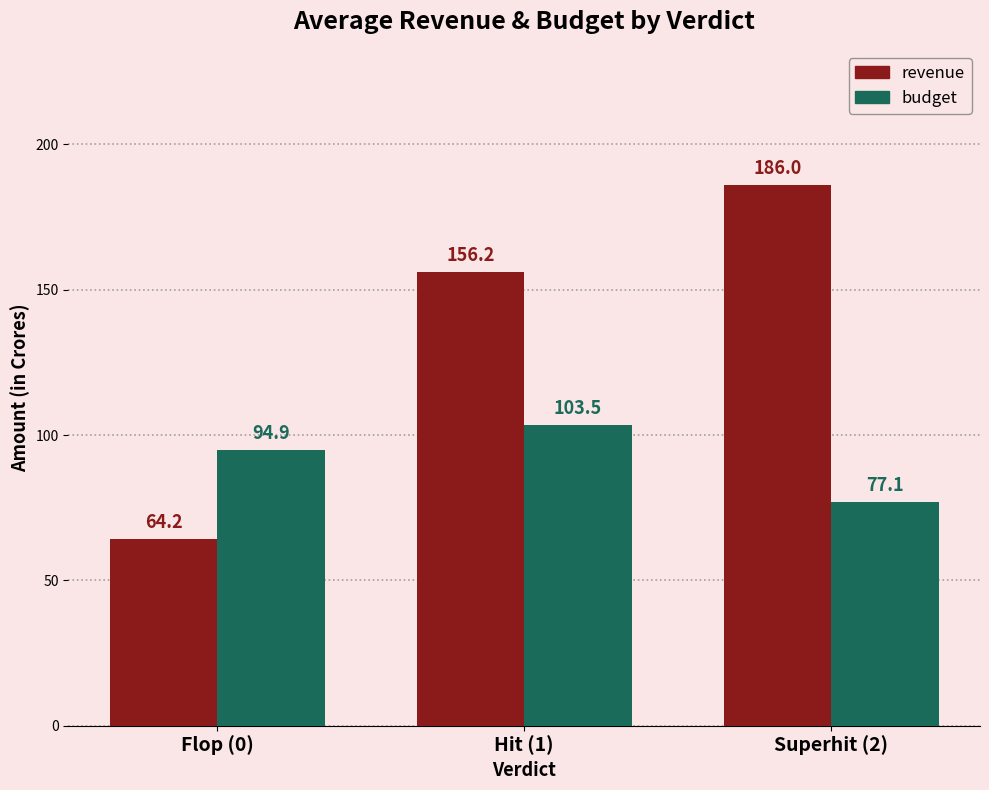

What is the label of the 3rd bar from the left?

Superhit (2)